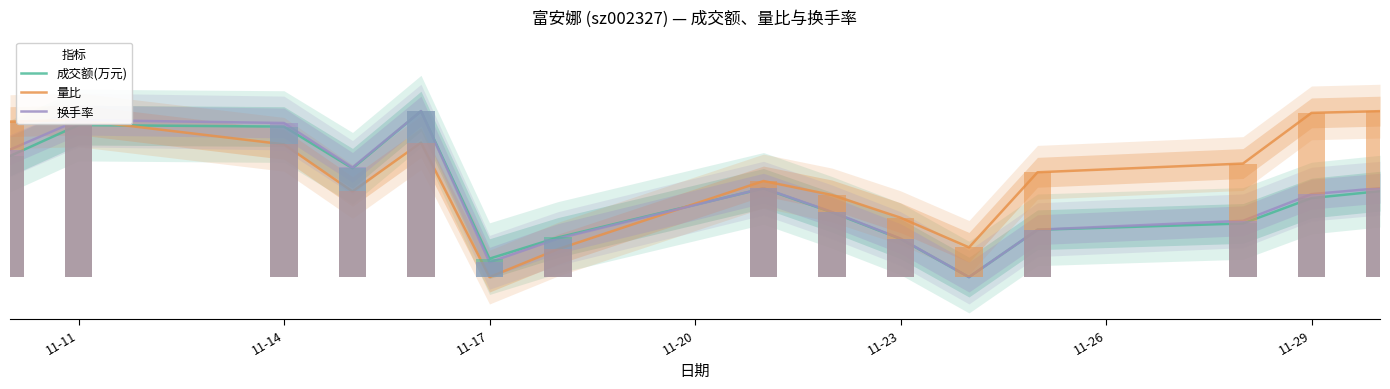

What is the value of the 换手率 bar at the 3rd from the left?

0.9